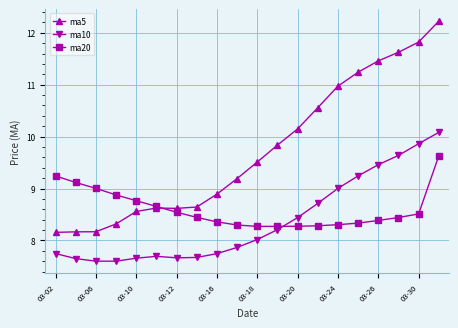

Which series has the widest spread of values?

ma5